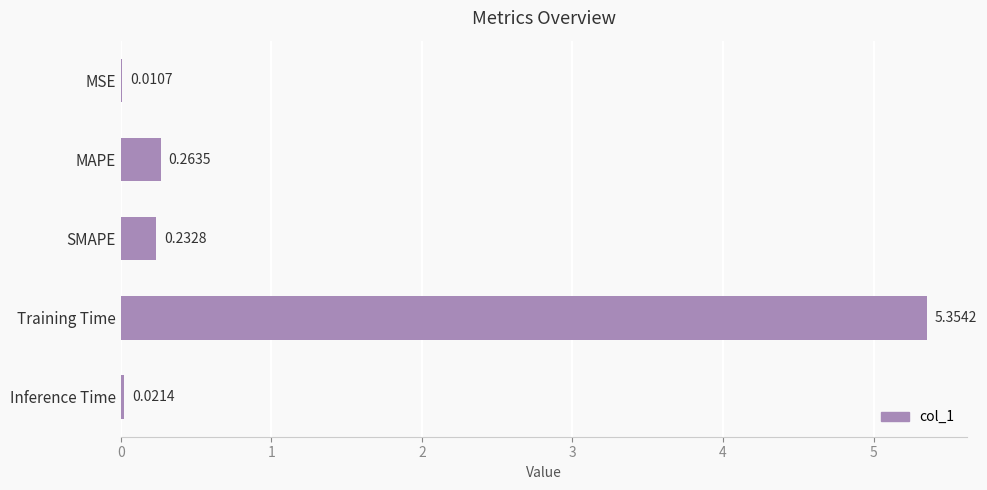

What is the sum of all values?

5.9